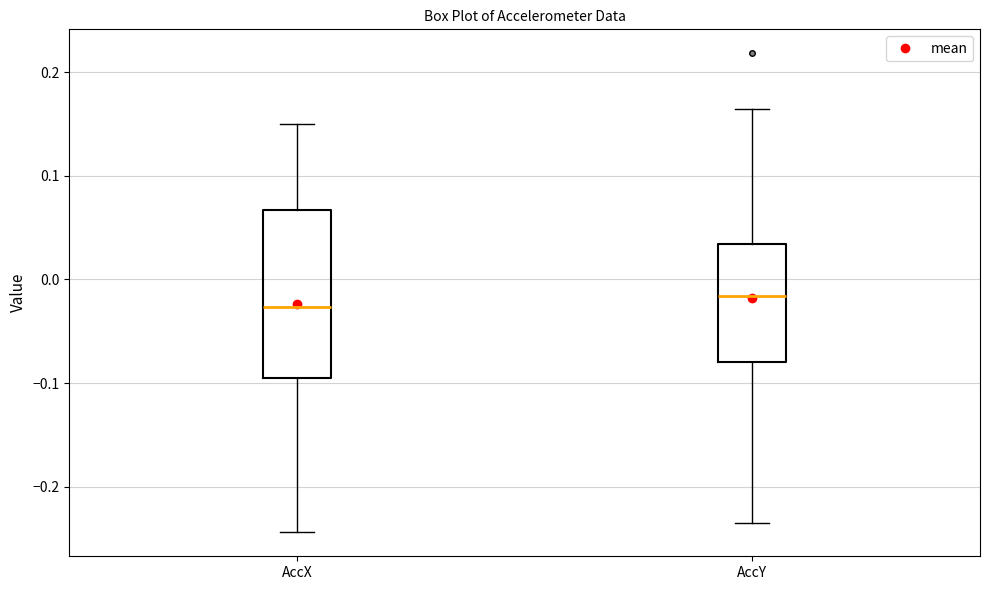

Which box is the tallest, from its lower edge to its upper edge?

AccX